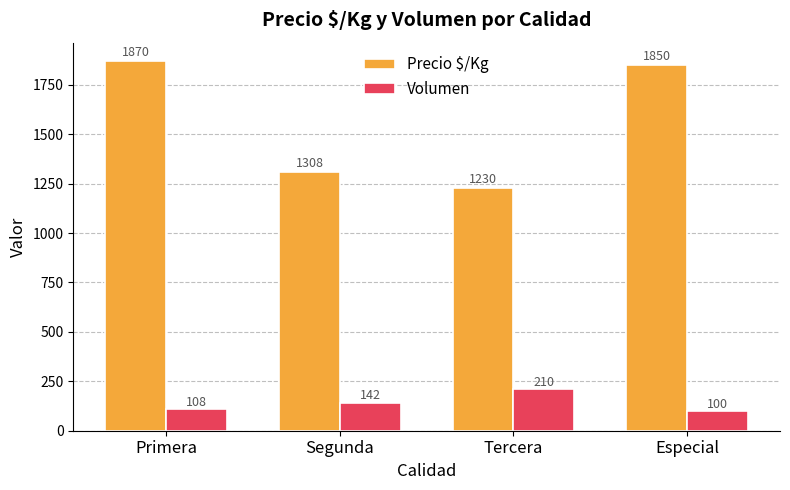

List the labels in order of Volumen value, largest first.

Tercera, Segunda, Primera, Especial